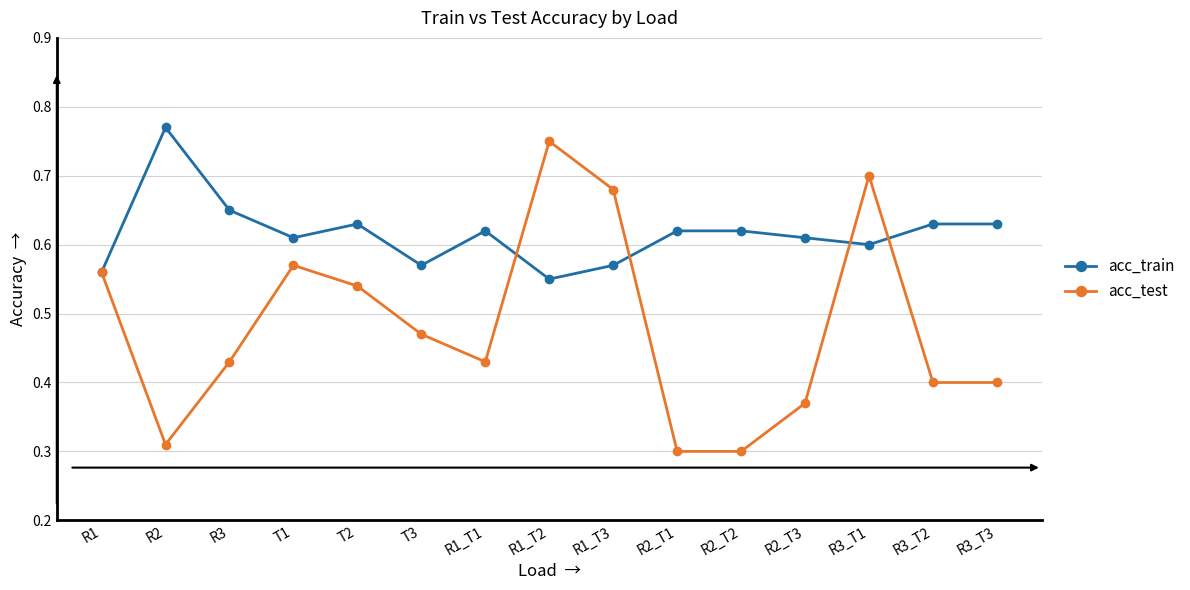

Which series has the largest total across all categories?

acc_train